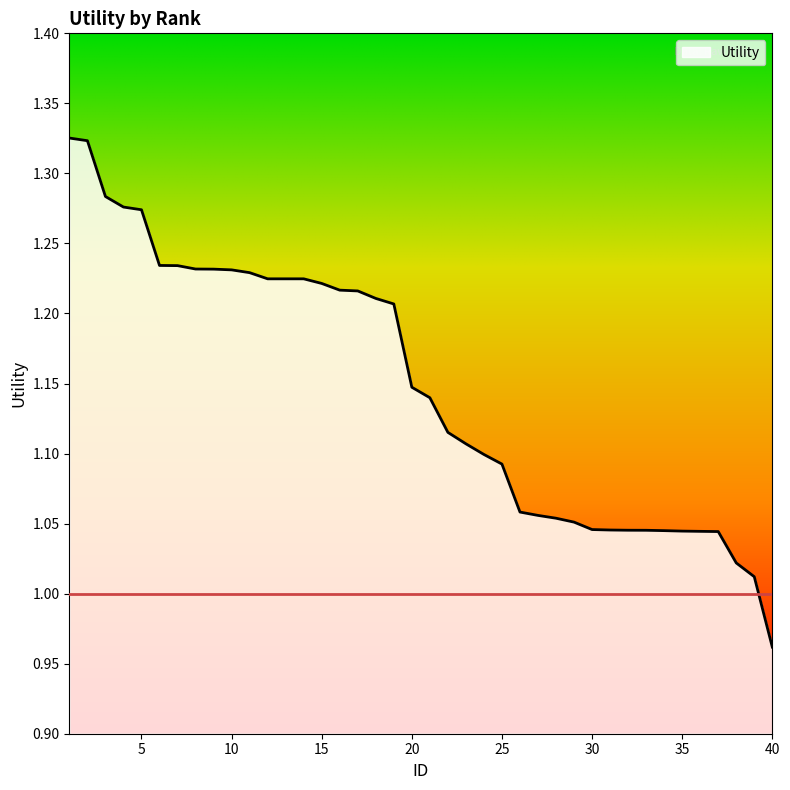

What is the difference between the maximum and minimum values?

0.4